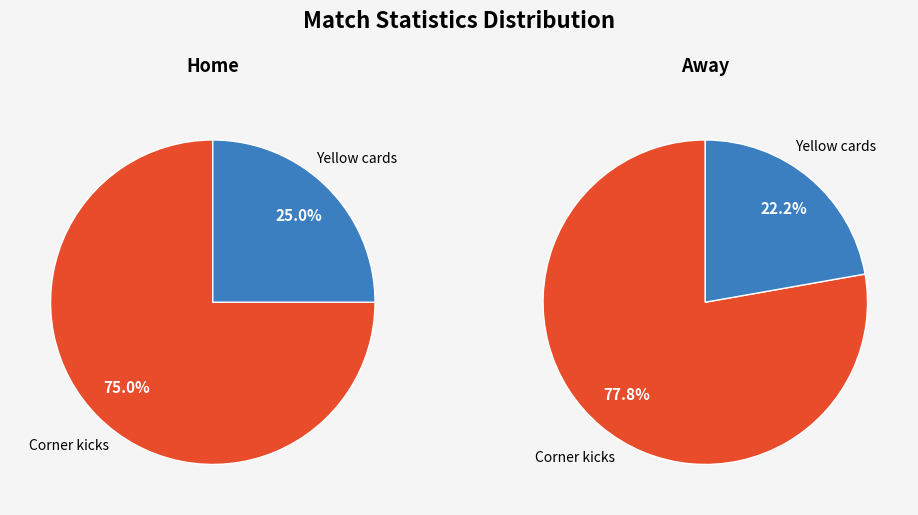

Do Corner kicks and Yellow cards together represent more than half of the pie?

Yes